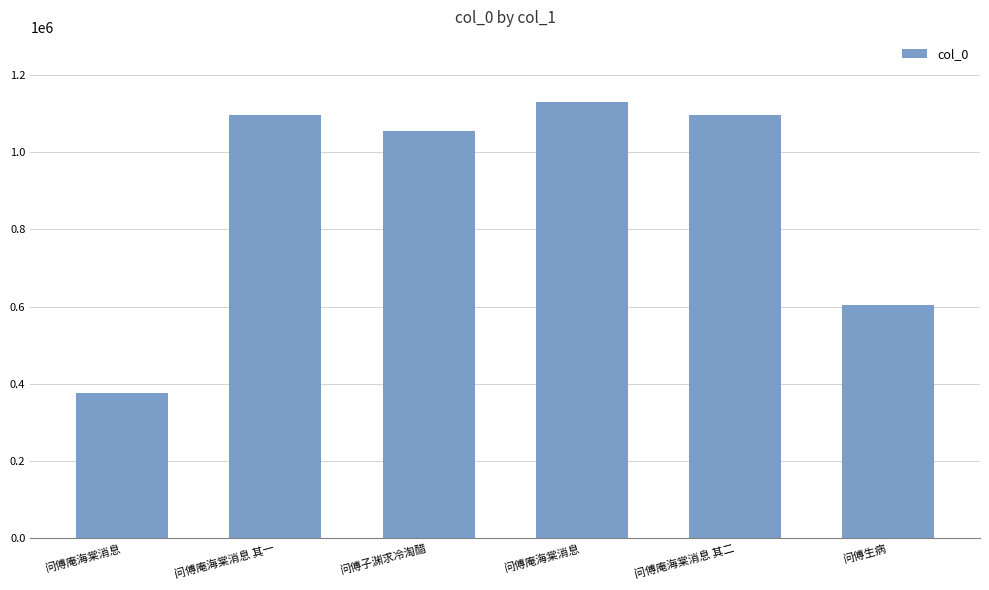

What is the sum of the values at 问傅庵海棠消息 and 问傅子渊求冷淘醋?

2185442